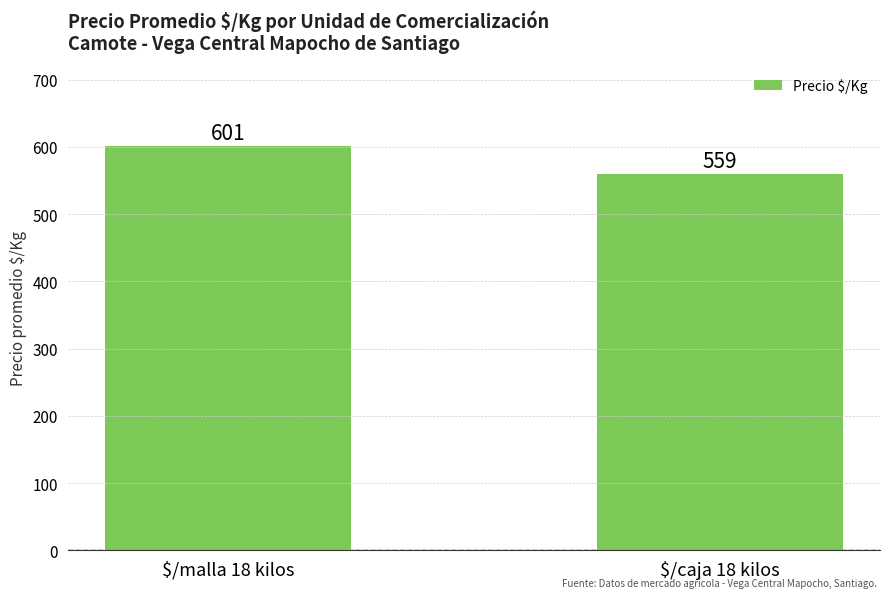

How many data points are less than 601?

1